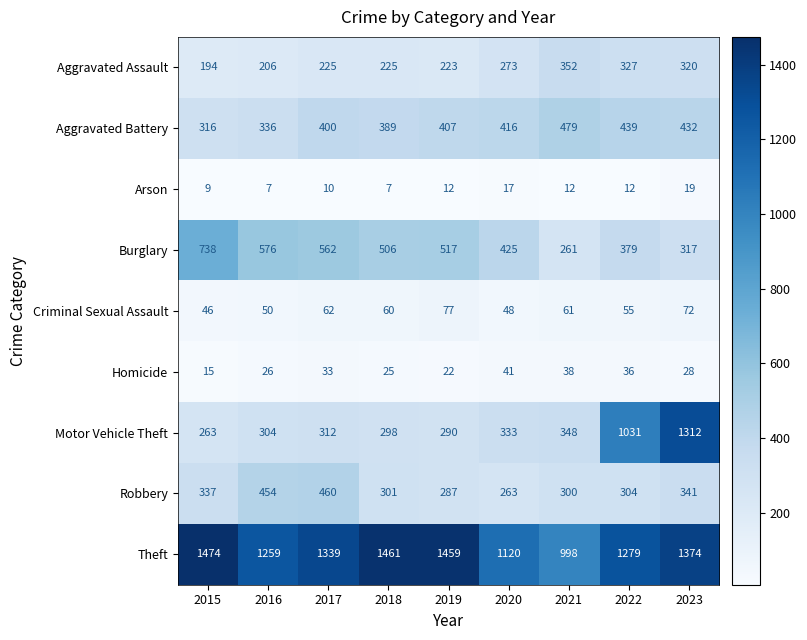

The value of Aggravated Assault at 2020 is 273. True or false?

True